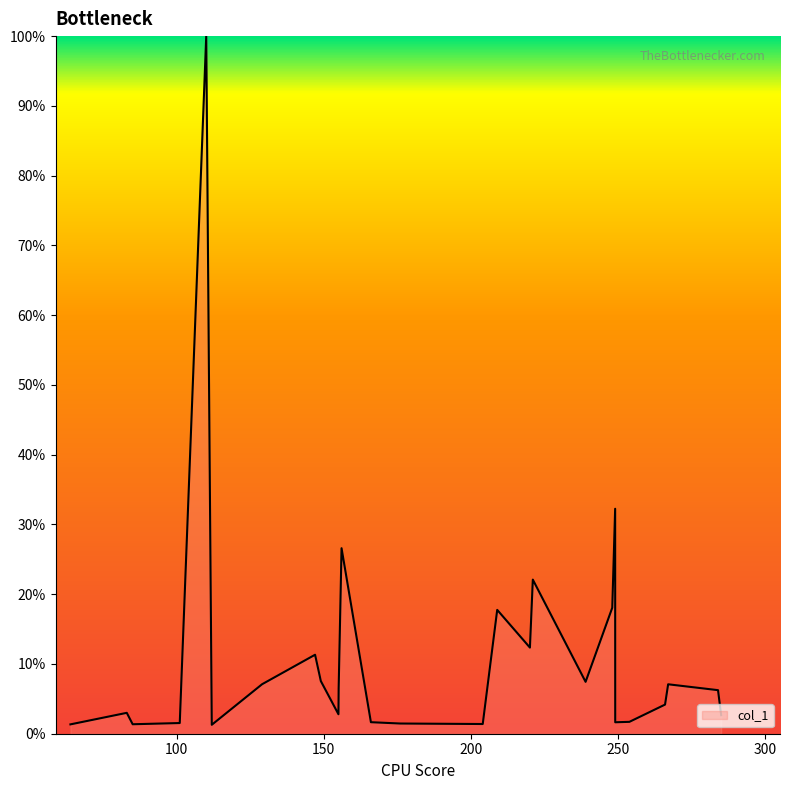

How many categories are shown in the chart?

27